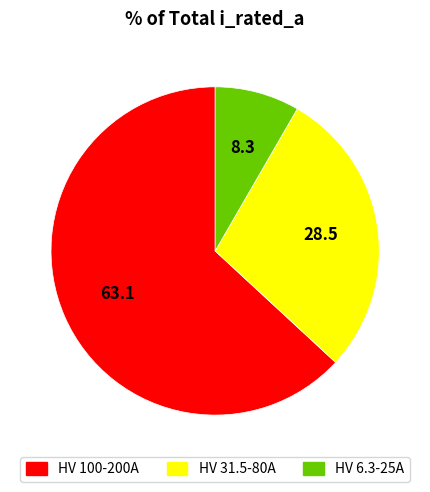

Does any single category account for the majority?

Yes